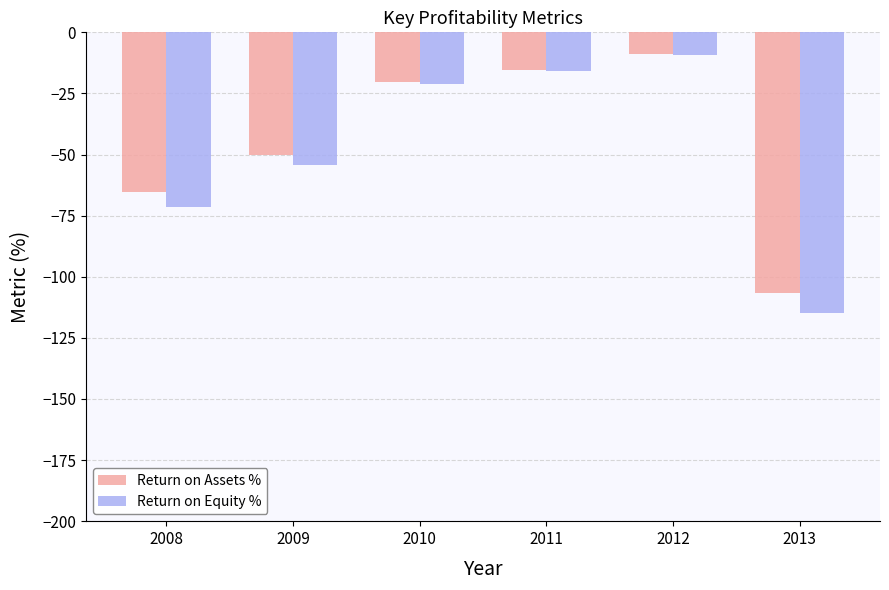

Reading left to right, transcribe all the data shown in this chart.

Return on Assets %: -65.4	-50.2	-20.2	-15.6	-9.0	-106.8
Return on Equity %: -71.3	-54.2	-21.1	-16.0	-9.3	-114.7